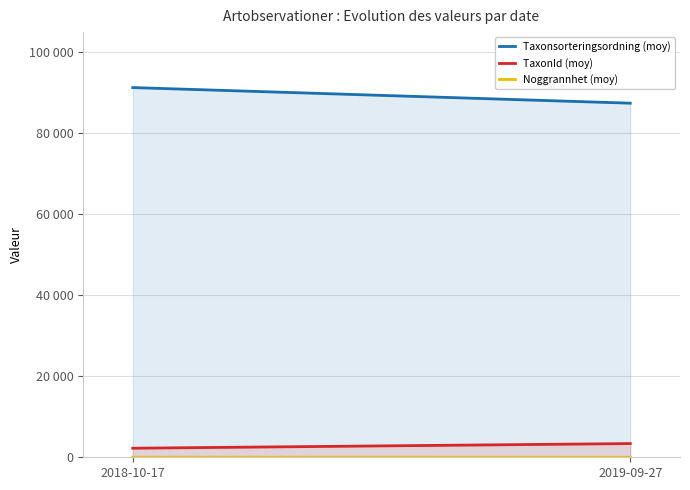

Which series changed the most between 2018-10-17 and 2019-09-27?

Taxonsorteringsordning (moy)